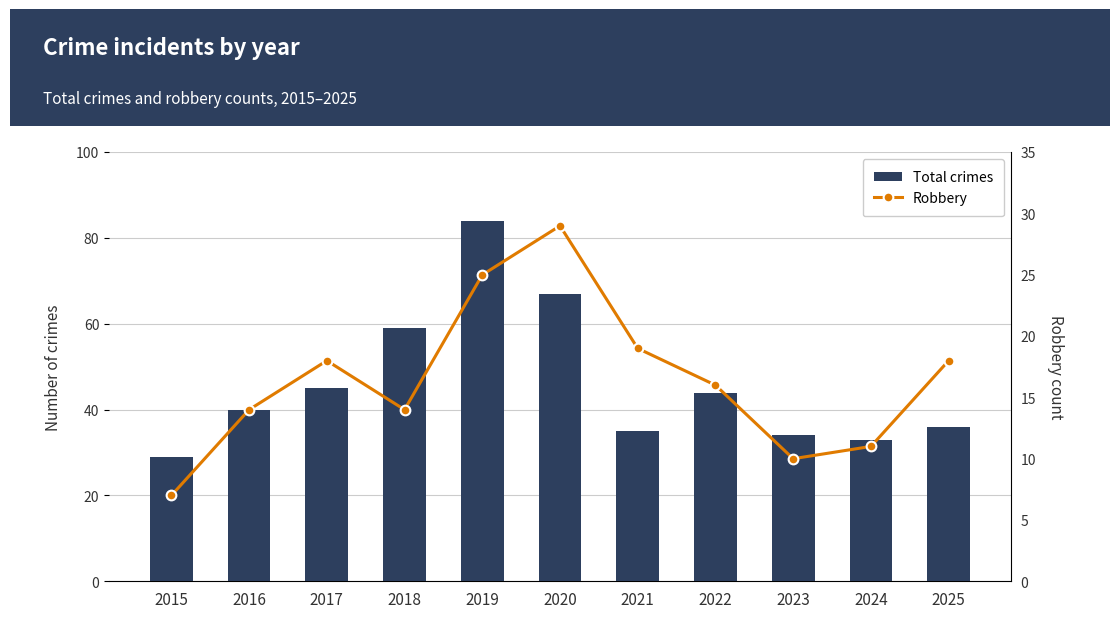

What are all the series names shown in the legend?

Total crimes, Robbery